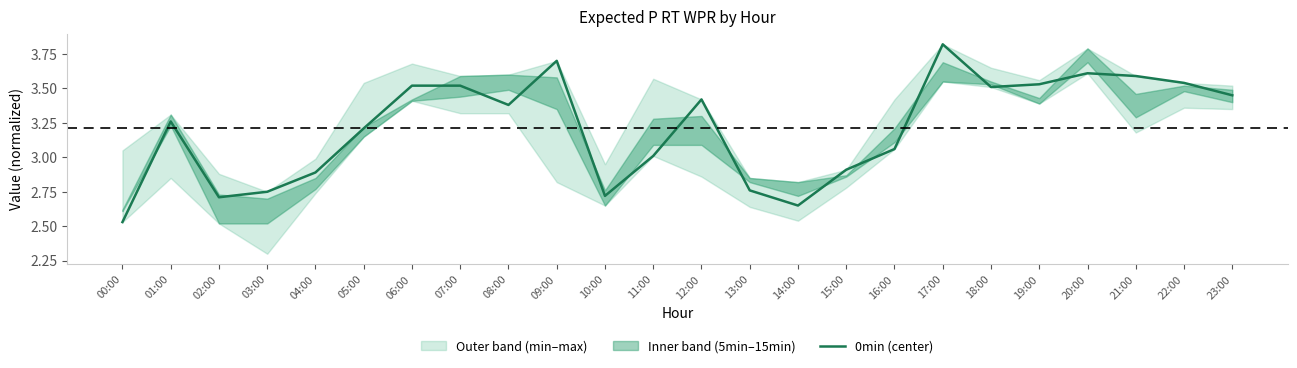

Reading left to right, transcribe all the data shown in this chart.

2.5	3.3	2.7	2.8	2.9	3.2	3.5	3.5	3.4	3.7	2.7	3.0	3.4	2.8	2.6	2.9	3.1	3.8	3.5	3.5	3.6	3.6	3.5	3.5